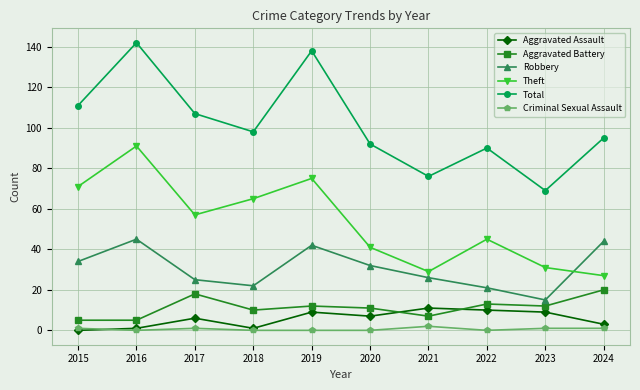

Reading left to right, what are all the values shown in this chart?

Aggravated Assault: 2015=0	2016=1	2017=6	2018=1	2019=9	2020=7	2021=11	2022=10	2023=9	2024=3
Aggravated Battery: 2015=5	2016=5	2017=18	2018=10	2019=12	2020=11	2021=7	2022=13	2023=12	2024=20
Robbery: 2015=34	2016=45	2017=25	2018=22	2019=42	2020=32	2021=26	2022=21	2023=15	2024=44
Theft: 2015=71	2016=91	2017=57	2018=65	2019=75	2020=41	2021=29	2022=45	2023=31	2024=27
Total: 2015=111	2016=142	2017=107	2018=98	2019=138	2020=92	2021=76	2022=90	2023=69	2024=95
Criminal Sexual Assault: 2015=1	2016=0	2017=1	2018=0	2019=0	2020=0	2021=2	2022=0	2023=1	2024=1